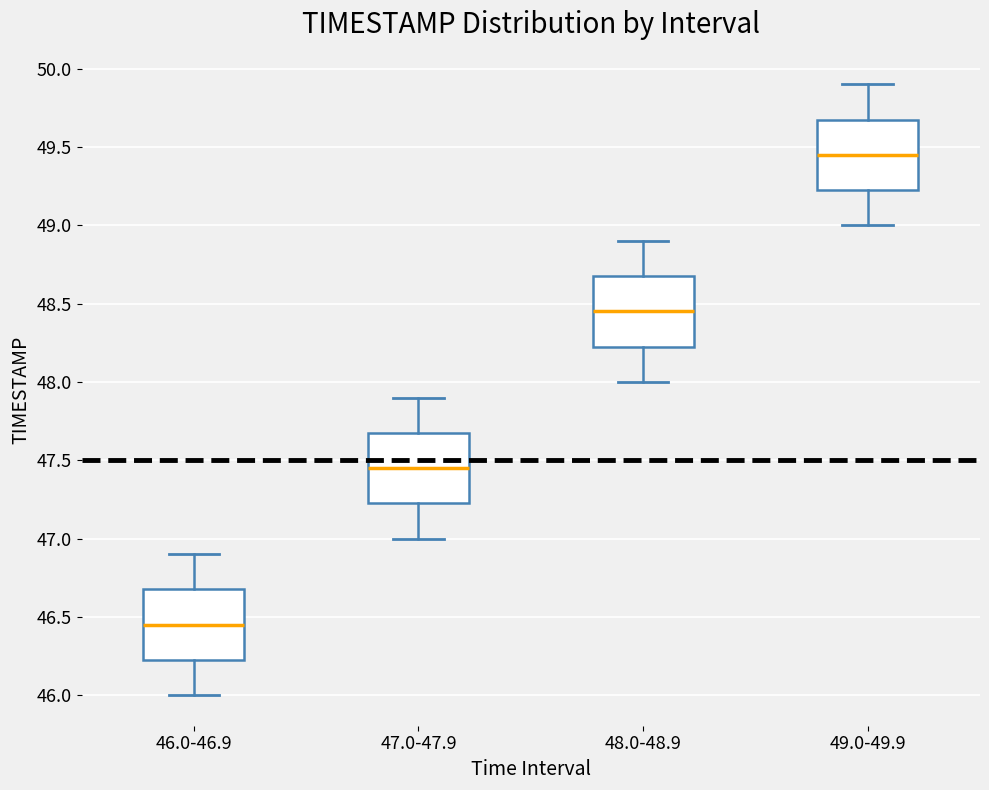

Where is the upper edge of the box for 49.0-49.9 on the y-axis? The values are not printed on the chart, so give them approximately, as read against the axis.

49.70